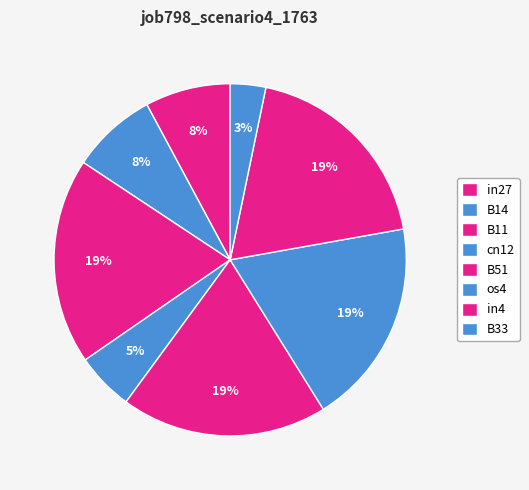

What is the largest slice in the pie chart?

B11